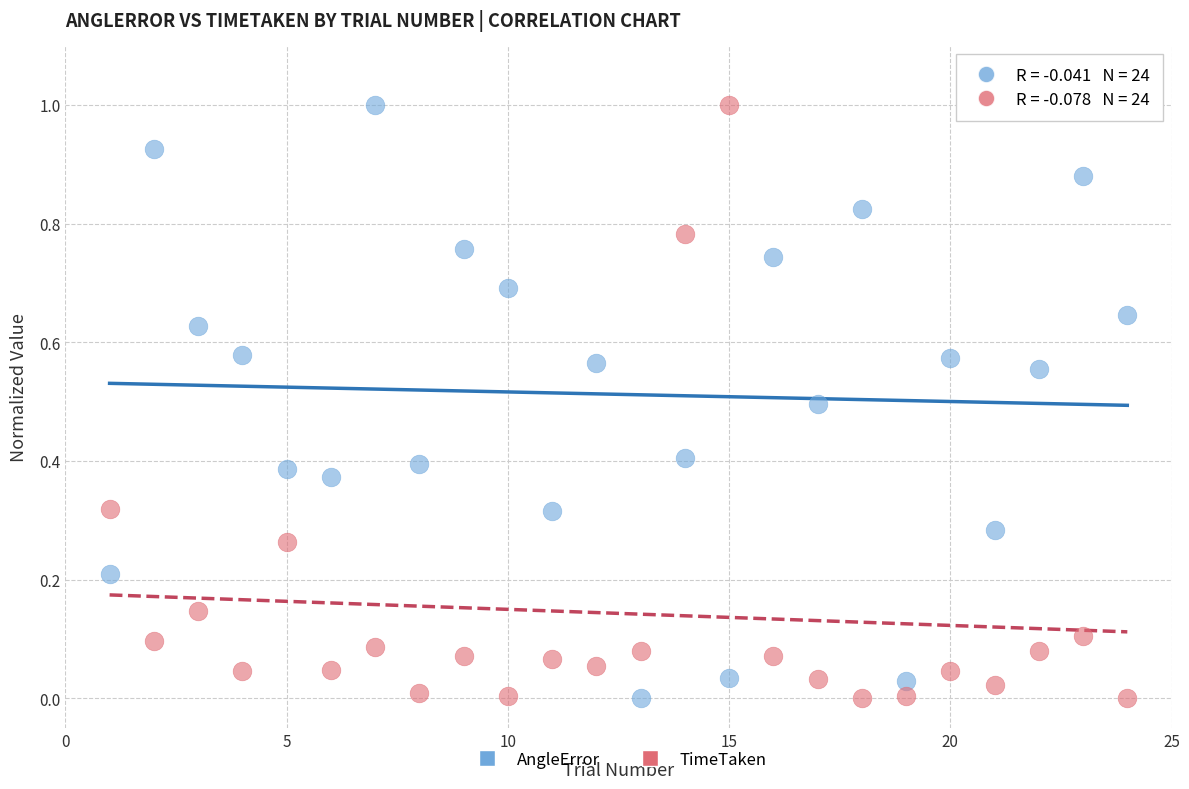

Across all data points, what is the range of Y values (max minus min)?

1.0